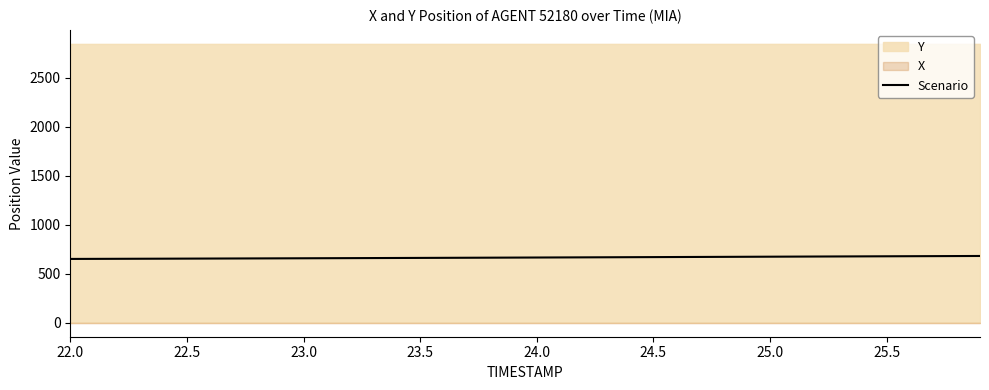

What is the sum of all values?

26620.5